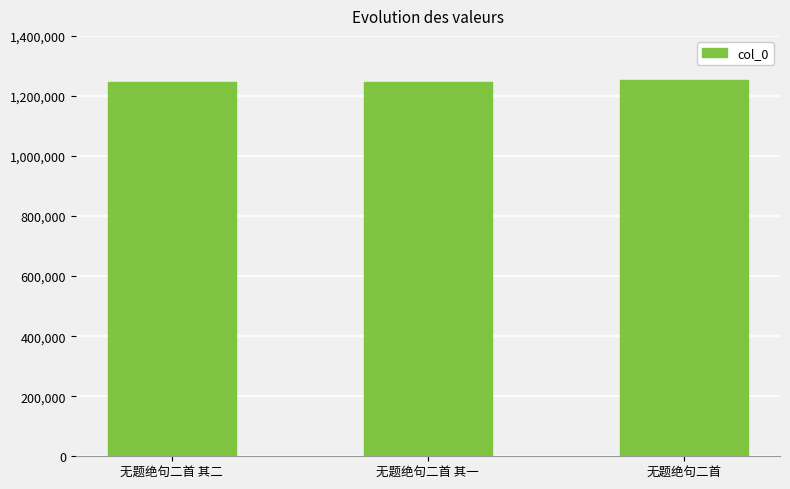

What is the greatest value displayed?

1253001